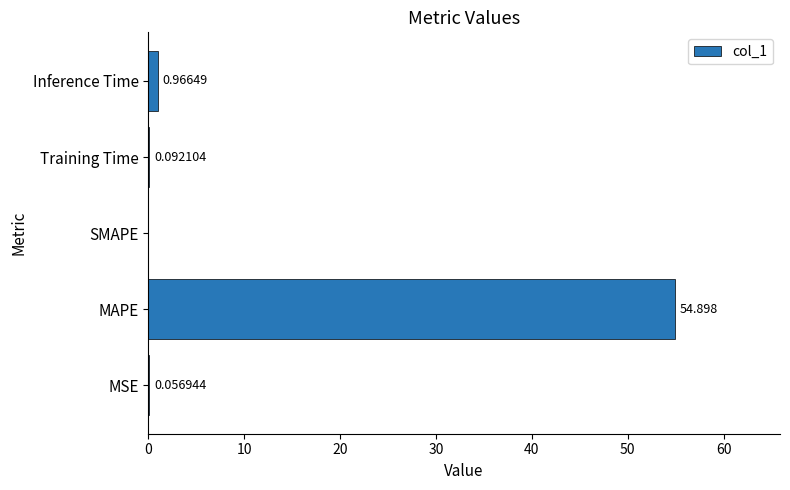

At which label is the value closest to 27?

Inference Time